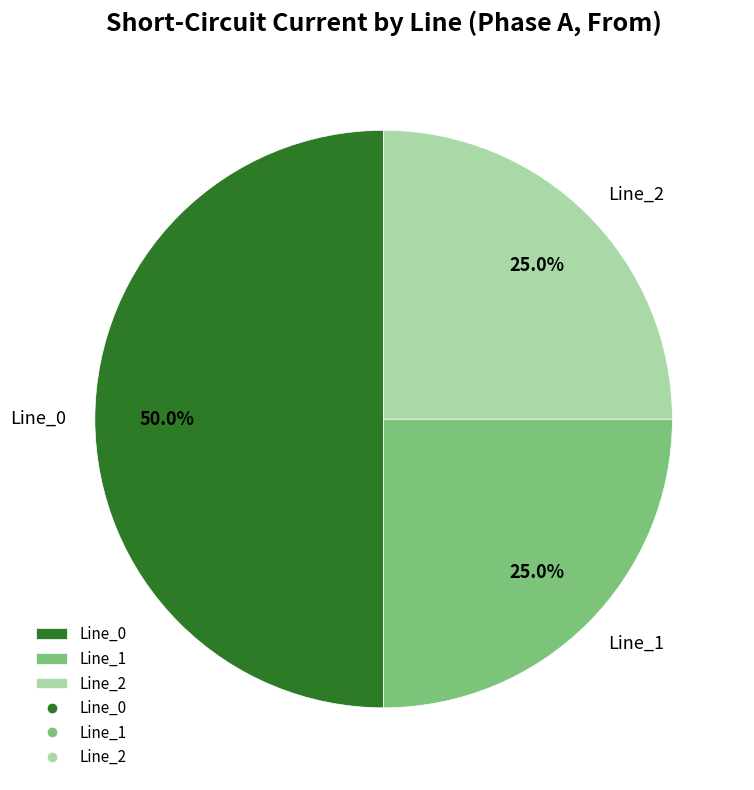

Does Line_2 account for over 50% of the chart?

No